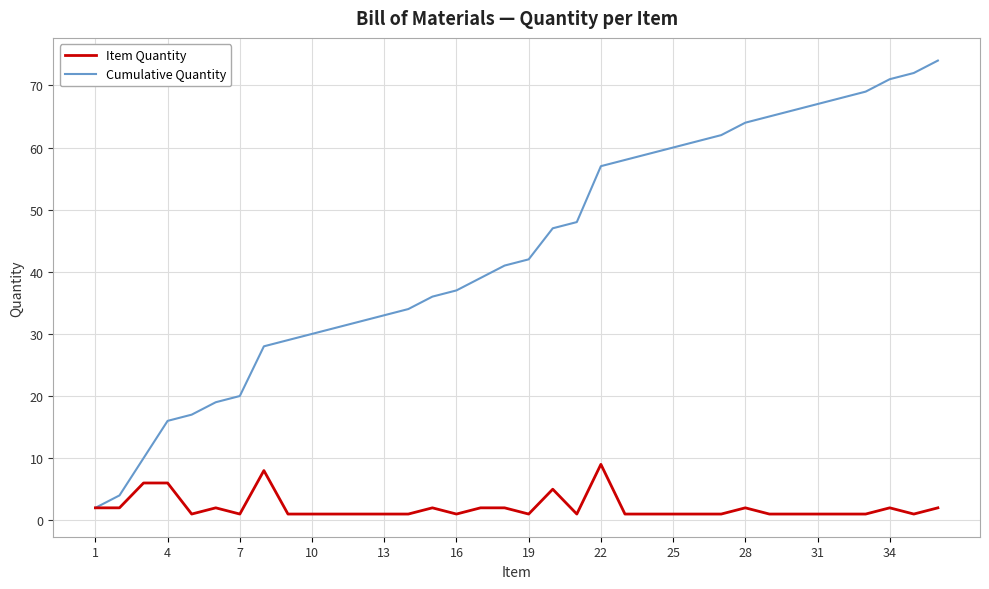

Reading left to right, list all the values displayed in this chart.

Item Quantity: 2	2	6	6	1	2	1	8	1	1	1	1	1	1	2	1	2	2	1	5	1	9	1	1	1	1	1	2	1	1	1	1	1	2	1	2
Cumulative Quantity: 2	4	10	16	17	19	20	28	29	30	31	32	33	34	36	37	39	41	42	47	48	57	58	59	60	61	62	64	65	66	67	68	69	71	72	74